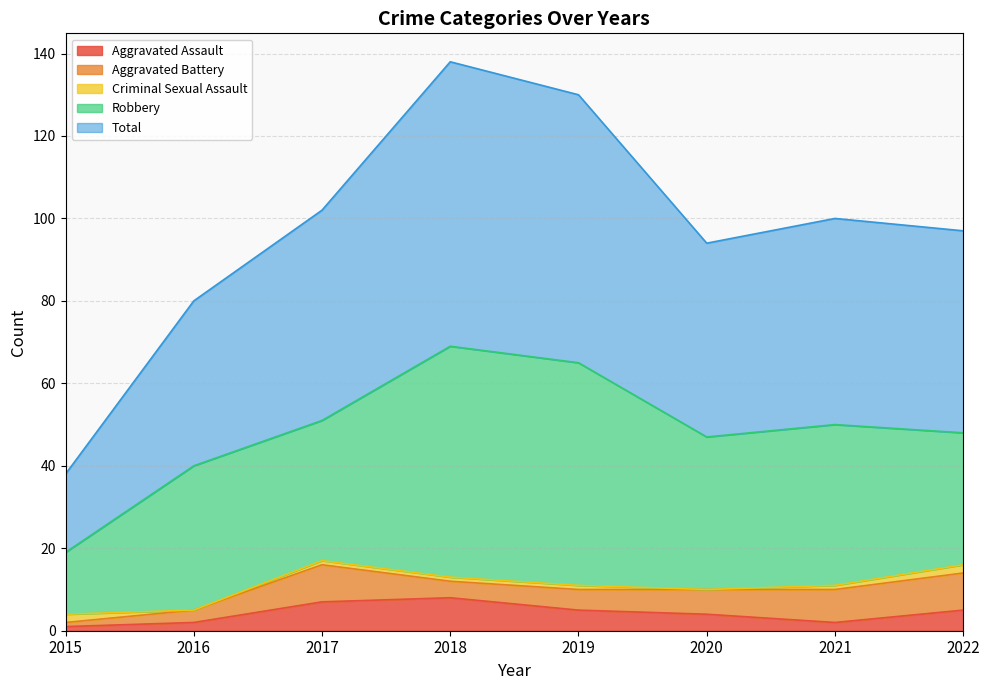

Which series changed the most between 2015 and 2019?

Total